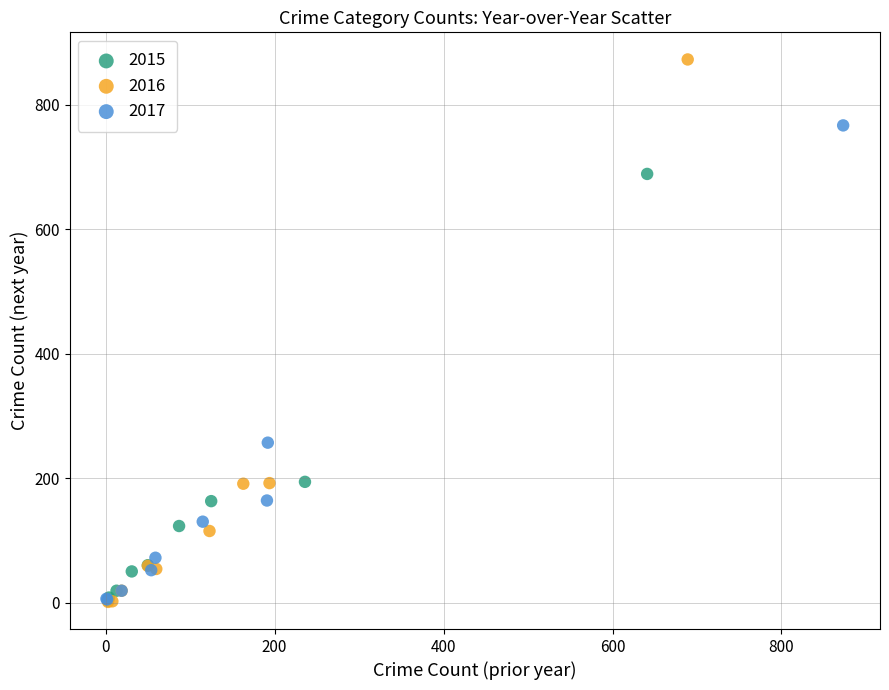

Which series has the largest Y range (max minus min)?

2016